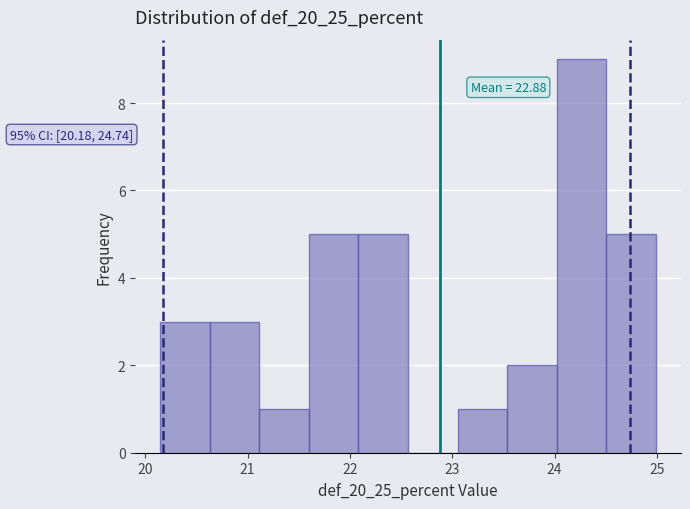

Over which range of the x-axis is the bar tallest?

24.0 to 24.5